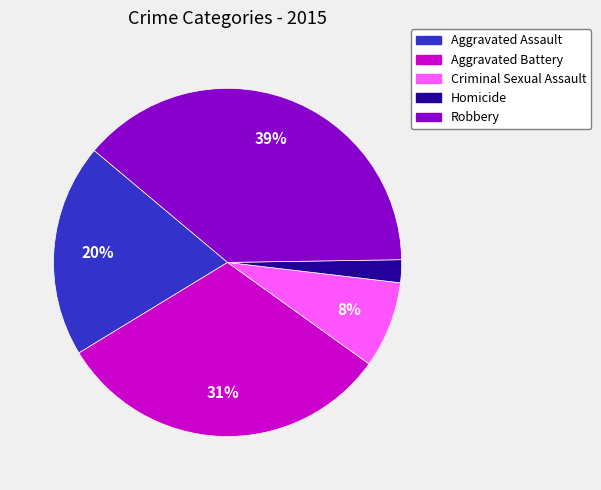

Is the sum of Criminal Sexual Assault and Aggravated Battery greater than half?

No